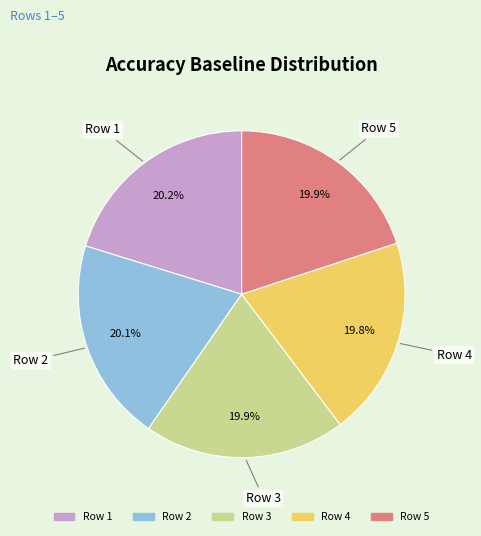

Do Row 2 and Row 5 together represent more than half of the pie?

No